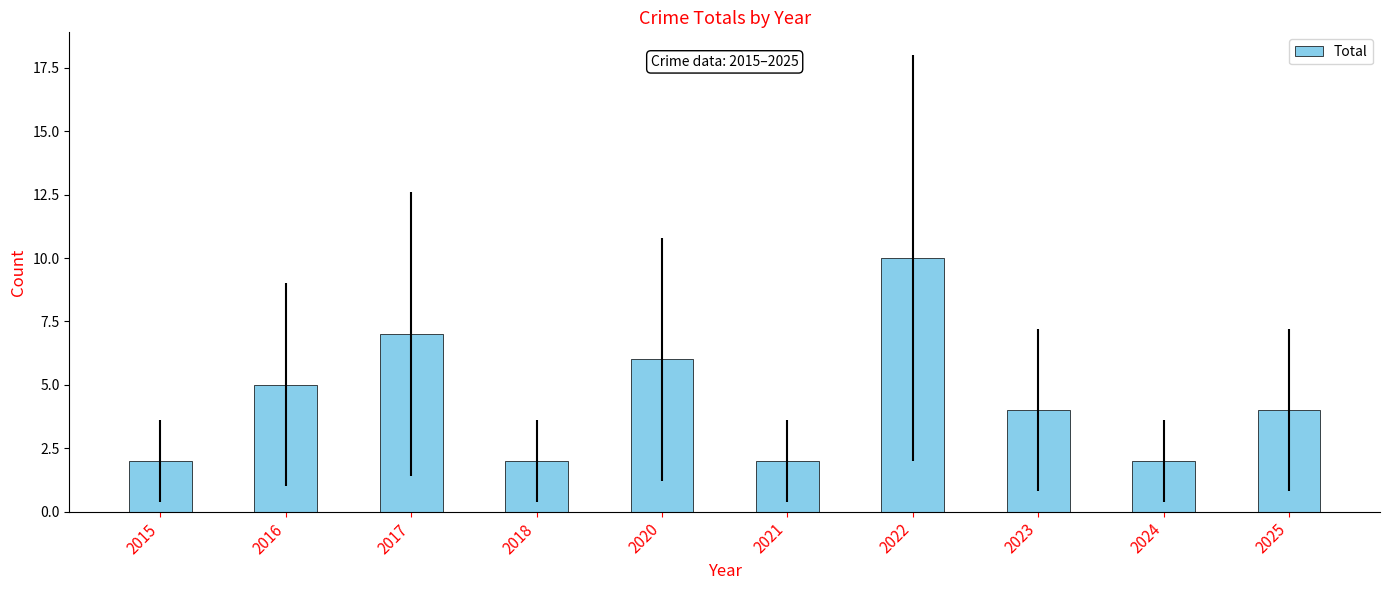

What is the average value?

4